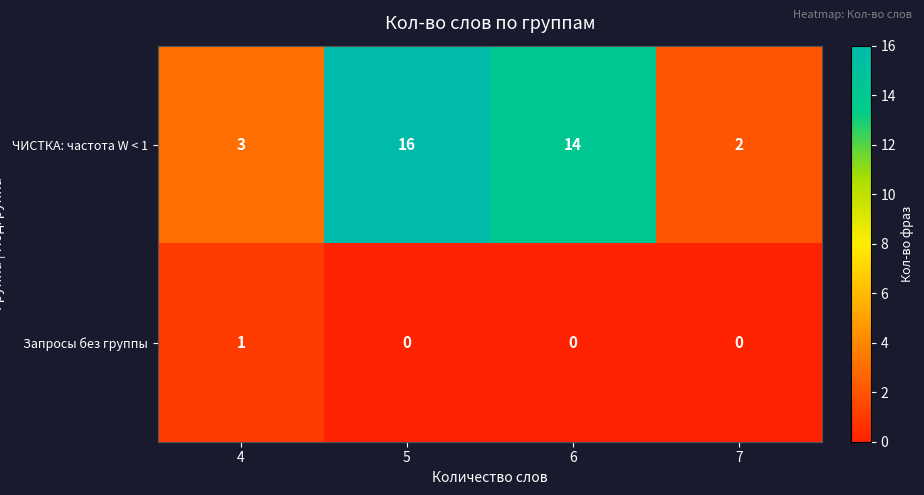

What is the sum of the ЧИСТКА: частота W < 1 values at 5 and 6?

30